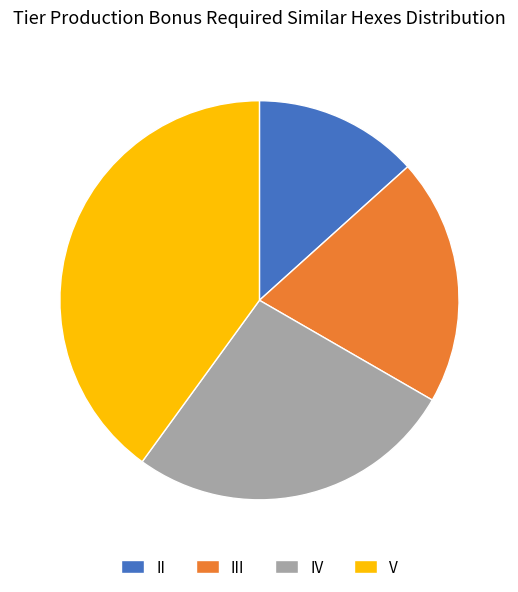

Which category has the biggest portion of the pie?

V